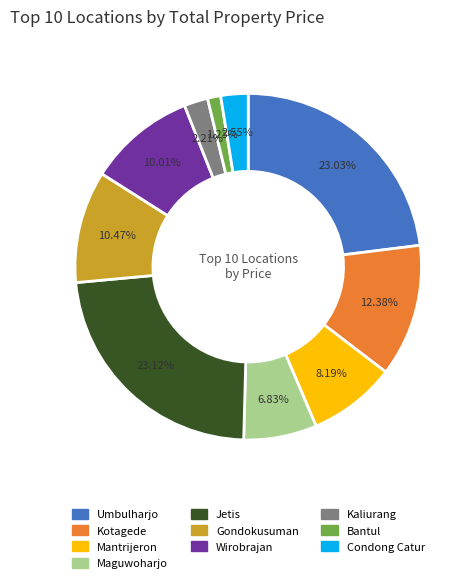

Does Gondokusuman represent more than half of the total?

No